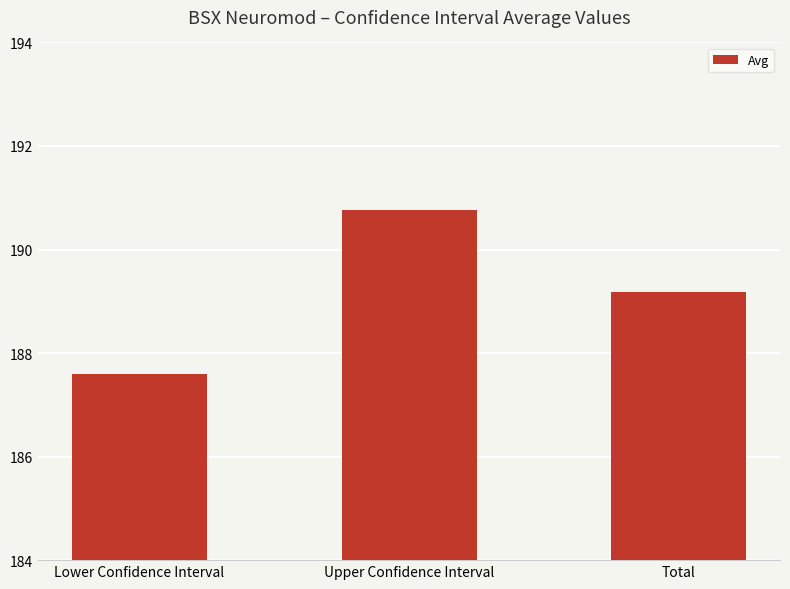

Is it true that the value at Upper Confidence Interval is 190.8?

True